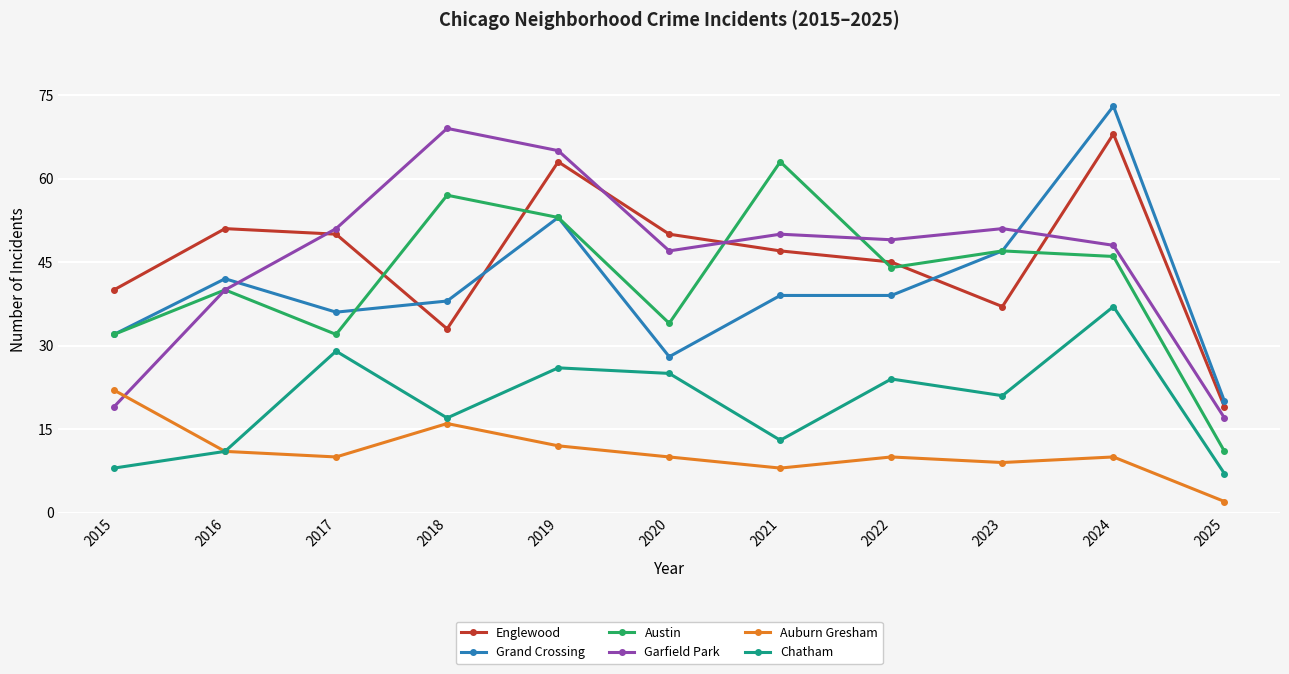

What is the difference between the highest and lowest values at 2024?

63